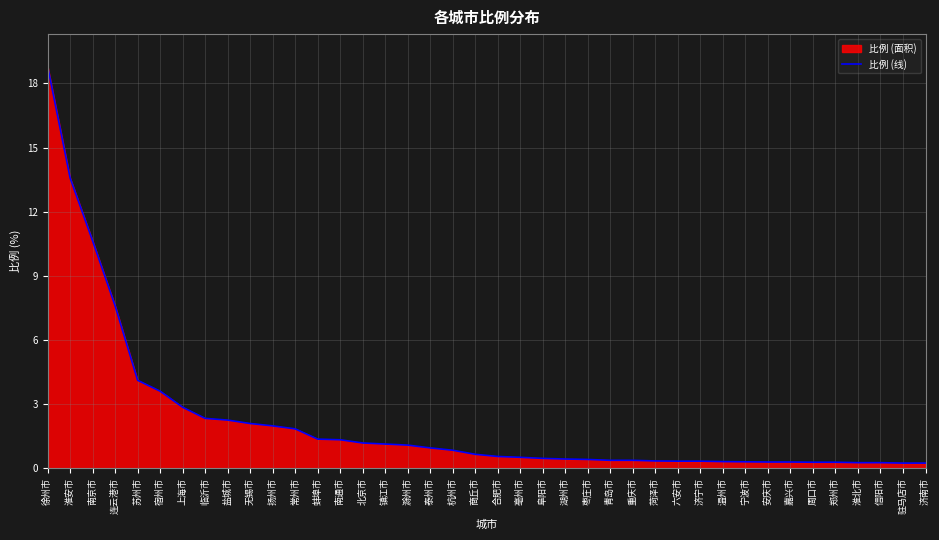

Reading left to right, extract all data points from this chart.

18.8	13.6	10.6	7.6	4.1	3.6	2.9	2.3	2.3	2.1	2.0	1.9	1.4	1.3	1.2	1.1	1.1	1.0	0.8	0.7	0.6	0.5	0.5	0.4	0.4	0.4	0.4	0.3	0.3	0.3	0.3	0.3	0.3	0.3	0.3	0.3	0.3	0.3	0.2	0.2